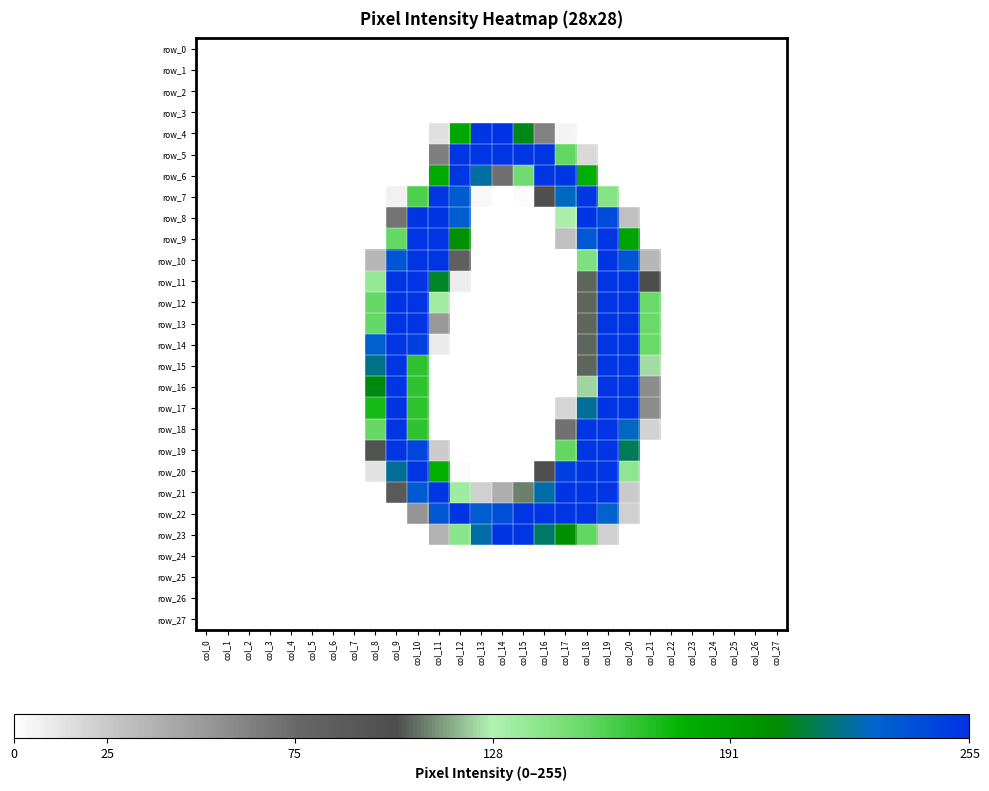

Is the value of row_4 at col_5 greater than the value of row_6 at col_19?

No